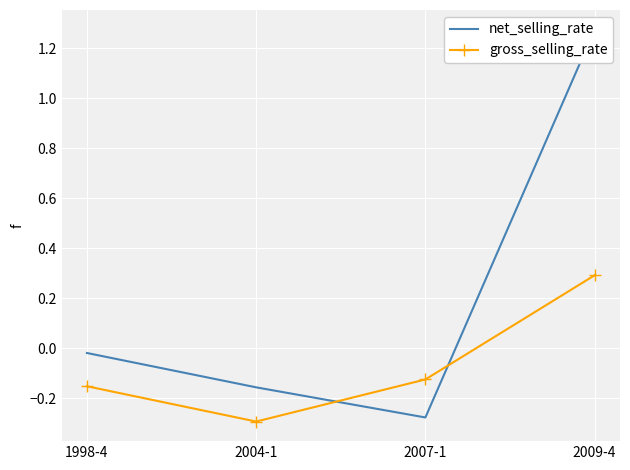

Reading left to right, what are all the values shown in this chart?

net_selling_rate: -0.0	-0.2	-0.3	1.3
gross_selling_rate: -0.2	-0.3	-0.1	0.3